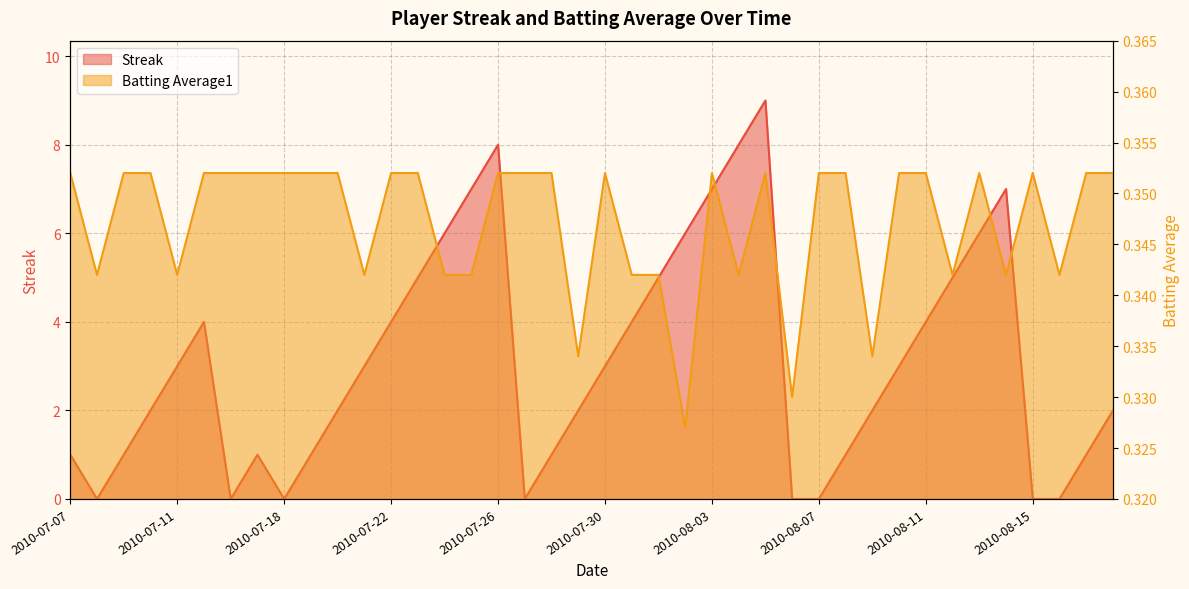

What is the maximum value for Streak?

9.0